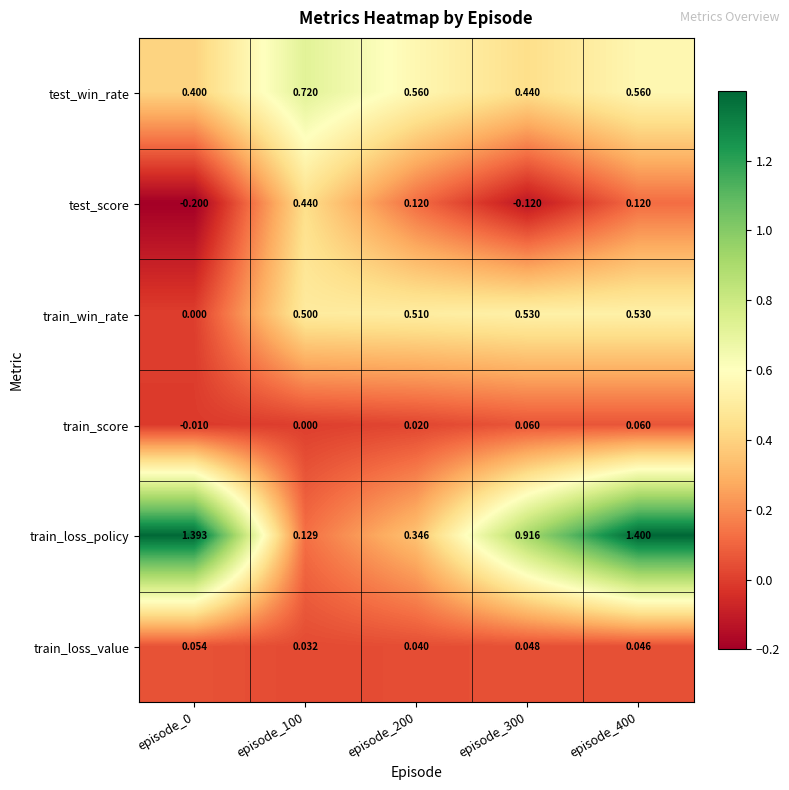

List the series in order of their peak value, highest first.

train_loss_policy, test_win_rate, train_win_rate, test_score, train_score, train_loss_value